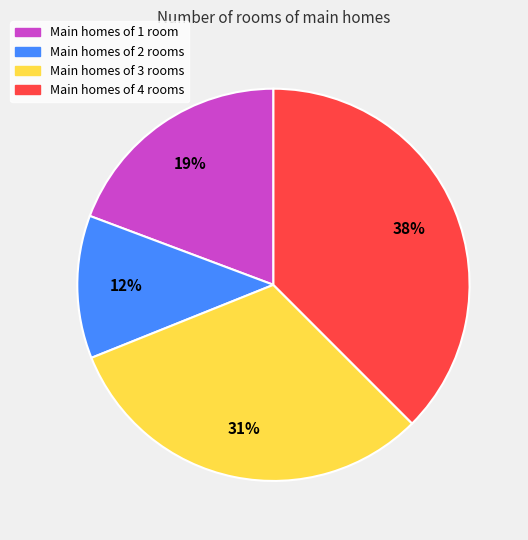

To the nearest percent, what is the difference between the largest and smallest slice percentages?

26%